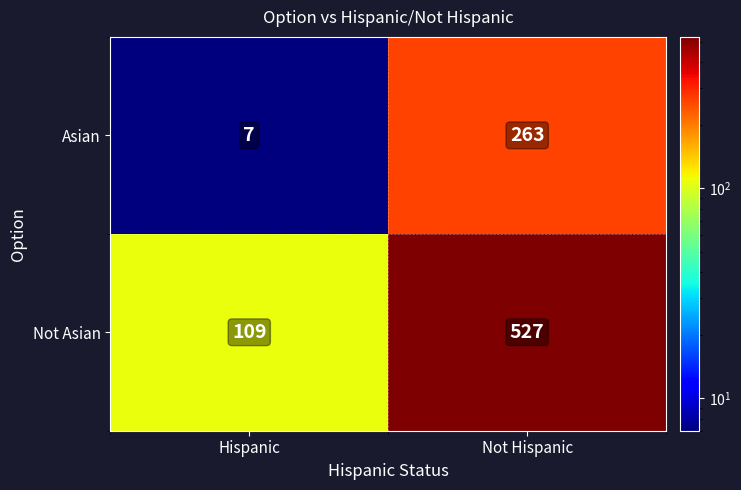

Between Hispanic and Not Hispanic, which series saw the biggest shift?

Not Asian